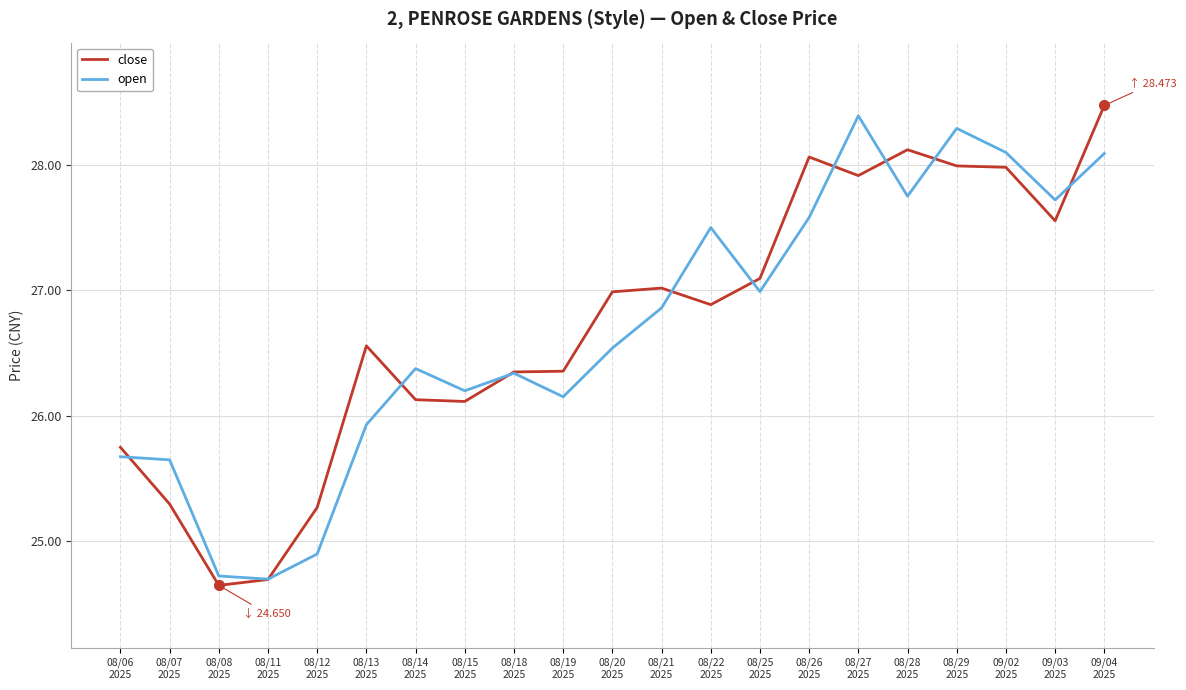

Which series changed the most between 08/14
2025 and 08/26
2025?

close